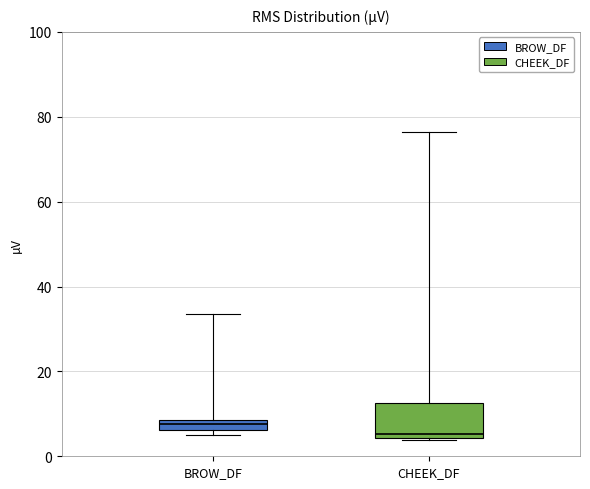

Comparing the boxes themselves (not the whiskers), which one is the tallest?

CHEEK_DF